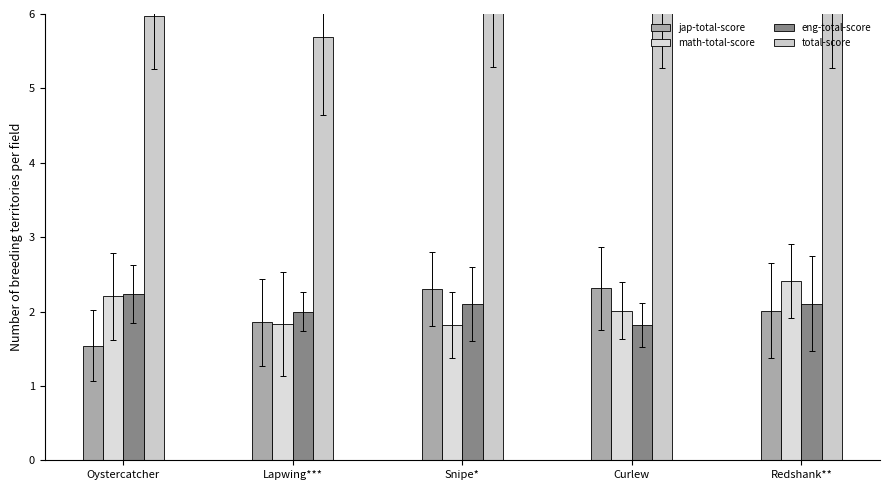

Reading left to right, what are all the values shown in this chart?

jap-total-score: 1.5	1.9	2.3	2.3	2.0
math-total-score: 2.2	1.8	1.8	2.0	2.4
eng-total-score: 2.2	2.0	2.1	1.8	2.1
total-score: 6.0	5.7	6.2	6.1	6.5